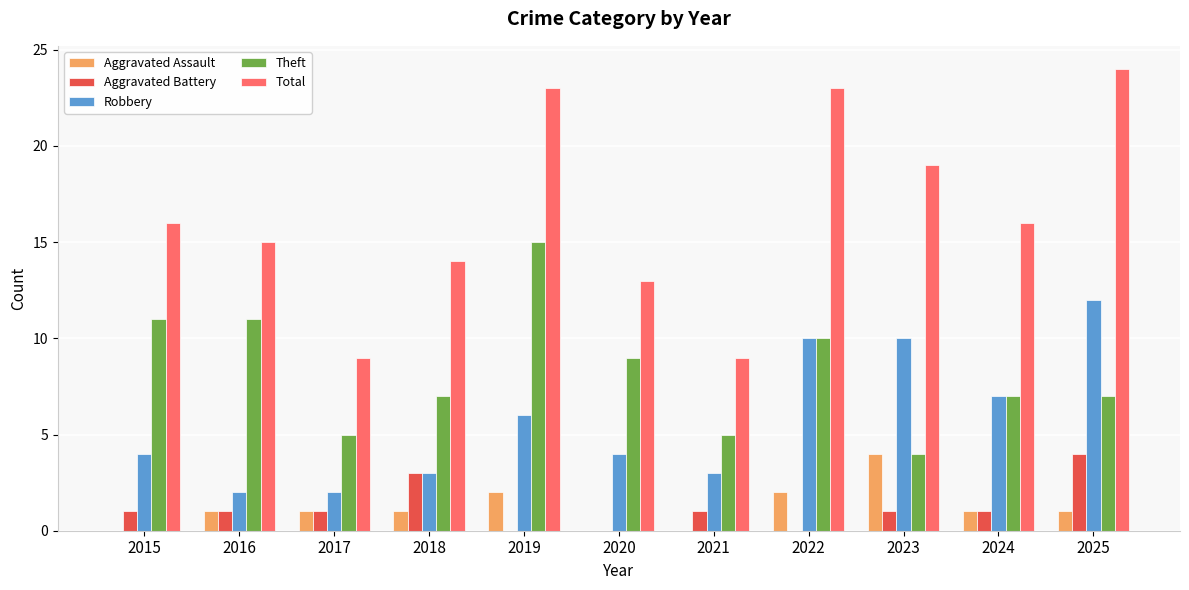

Between 2019 and 2024, which series saw the biggest shift?

Theft